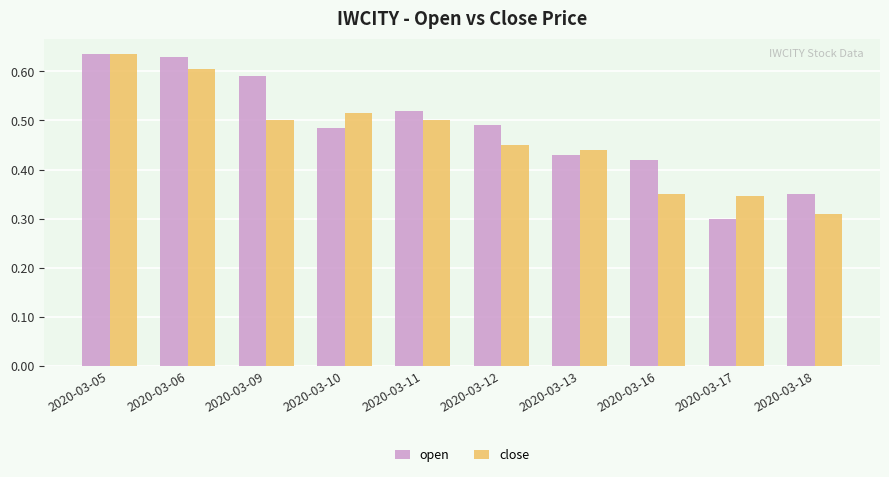

At how many categories does at least one series exceed 0?

10